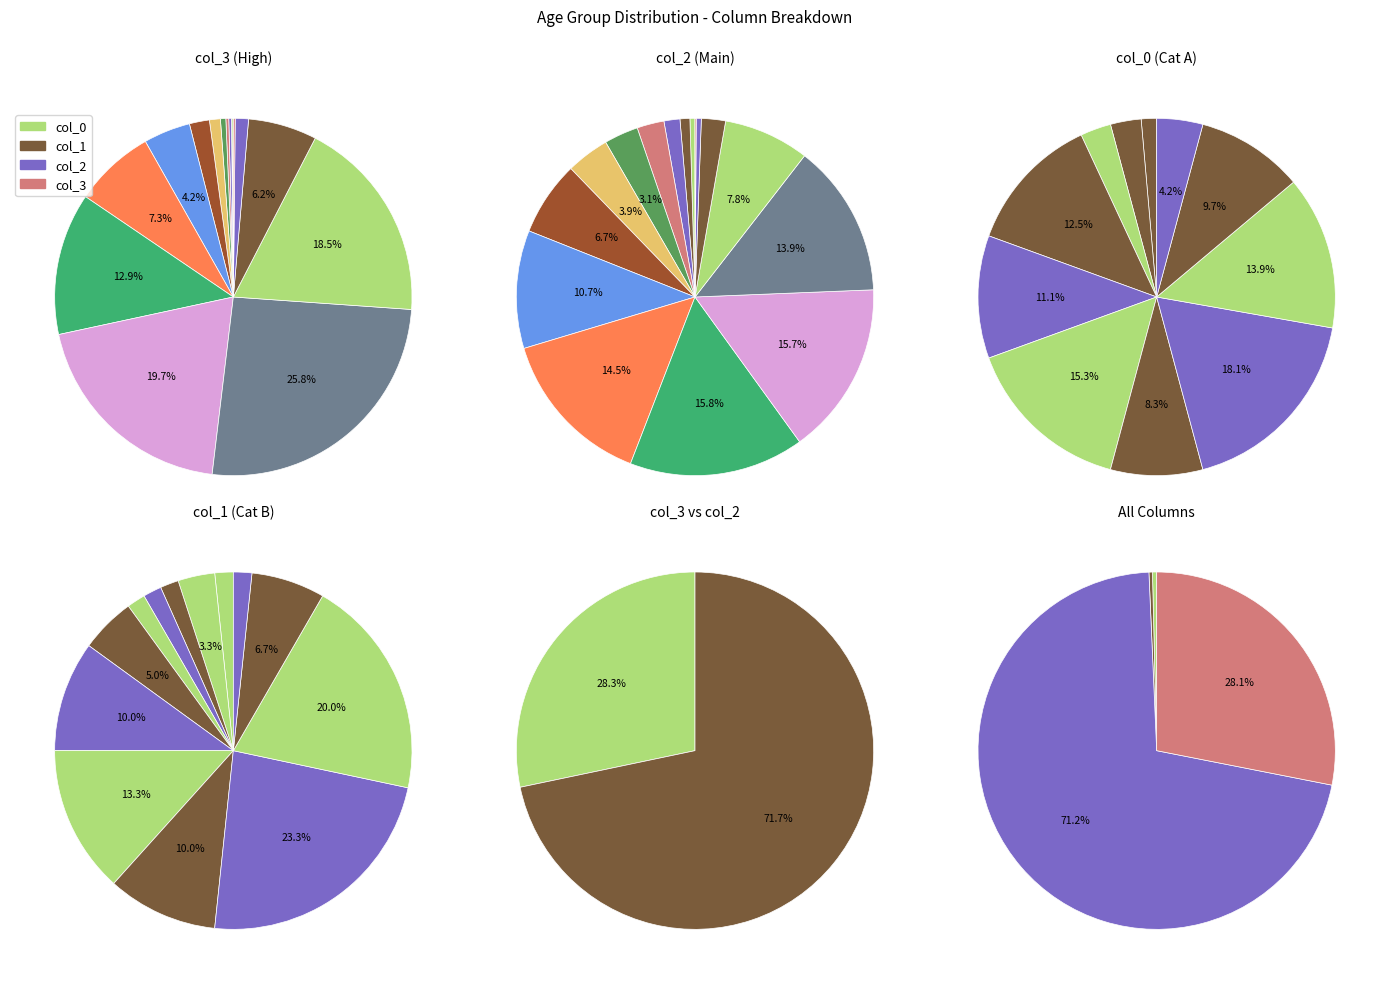

To the nearest percent, what is the difference between the largest and smallest slice percentages?

23%